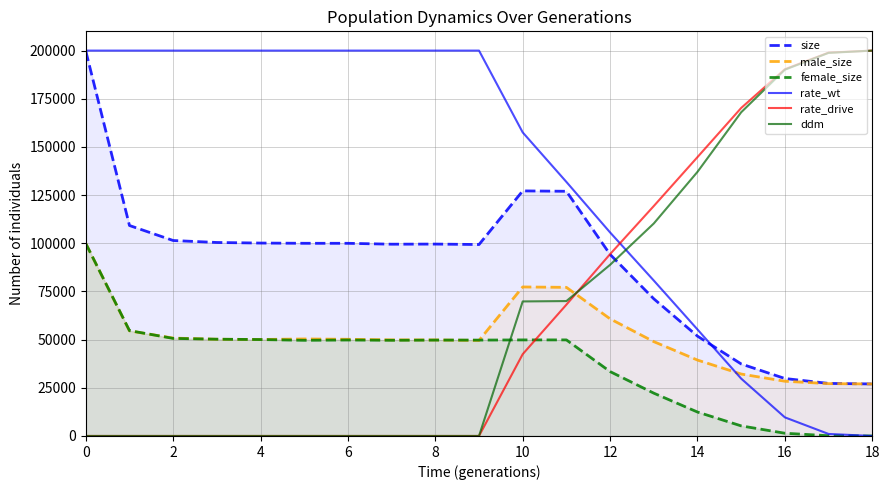

What is the difference between the highest and lowest values at 18?

200000.0